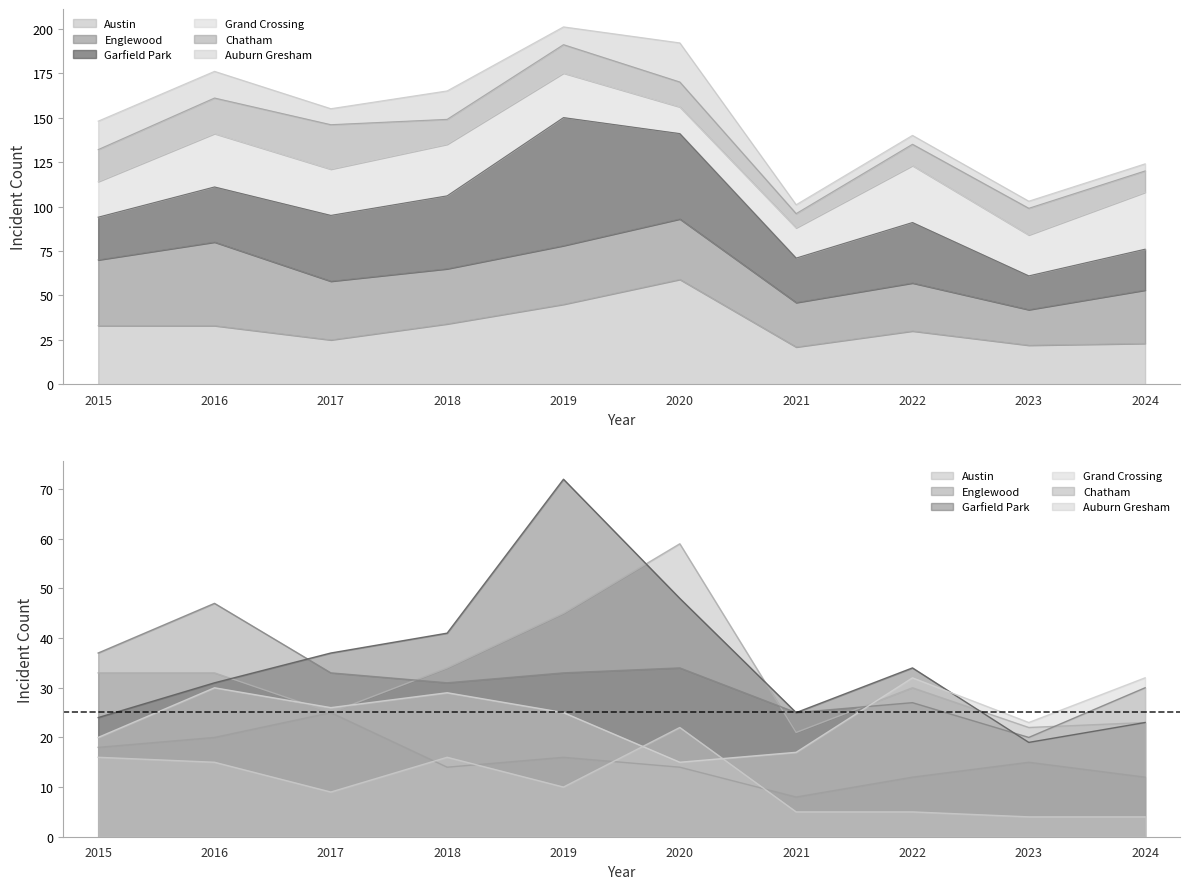

Reading left to right, transcribe all the data shown in this chart.

Austin: 33	33	25	34	45	59	21	30	22	23
Englewood: 37	47	33	31	33	34	25	27	20	30
Garfield Park: 24	31	37	41	72	48	25	34	19	23
Grand Crossing: 20	30	26	29	25	15	17	32	23	32
Chatham: 18	20	25	14	16	14	8	12	15	12
Auburn Gresham: 16	15	9	16	10	22	5	5	4	4